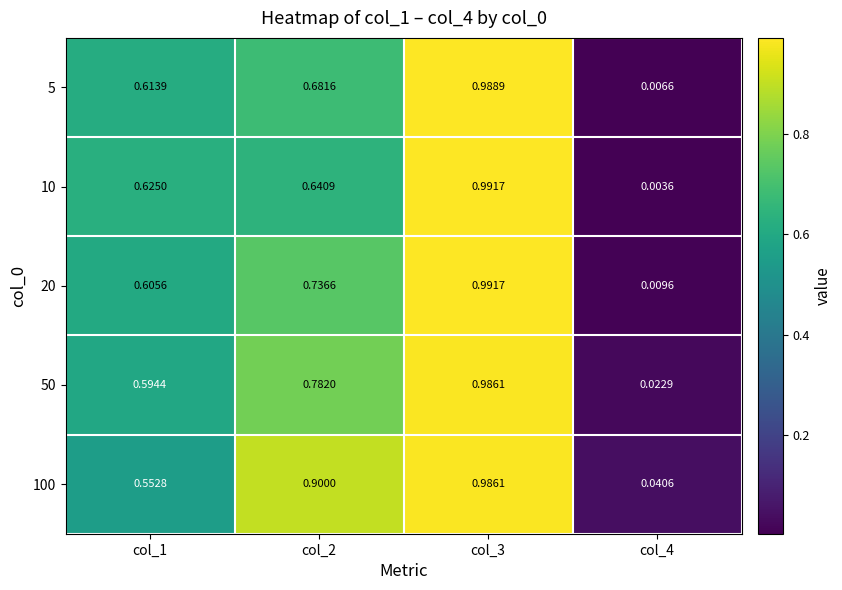

How many distinct data groups are displayed?

5